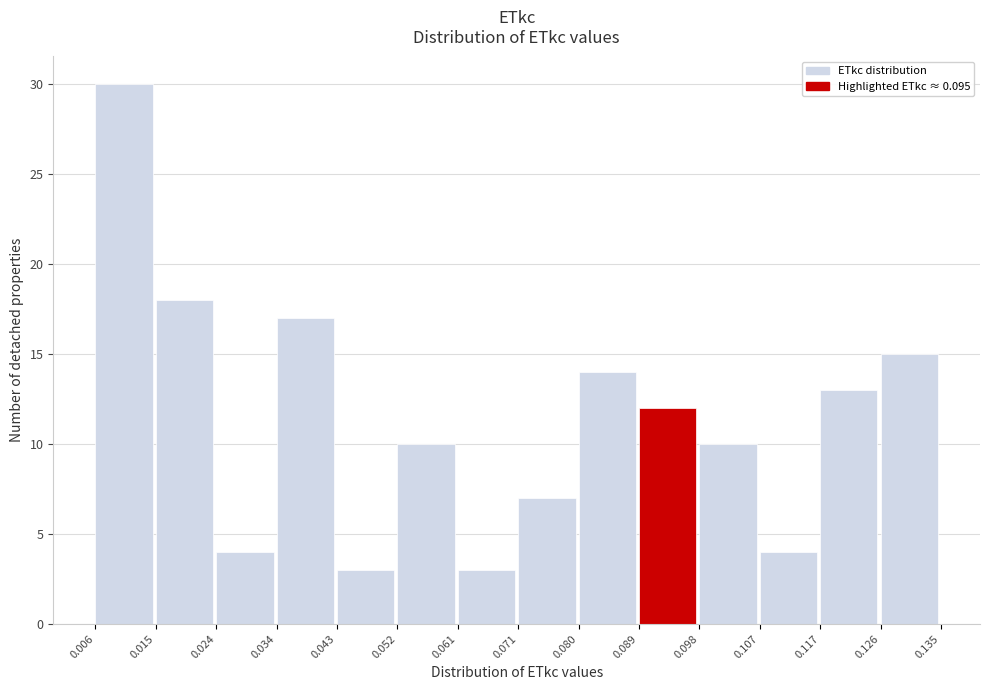

How tall is the bar that spans 0.052 to 0.061 on the x-axis? The values are not printed on the chart, so give them approximately, as read against the axis.

10